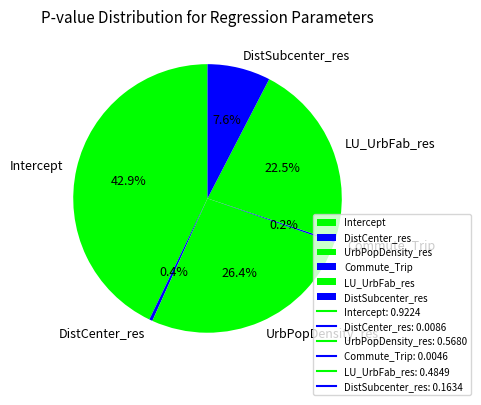

Is it true that DistCenter_res is 0% of the pie?

True